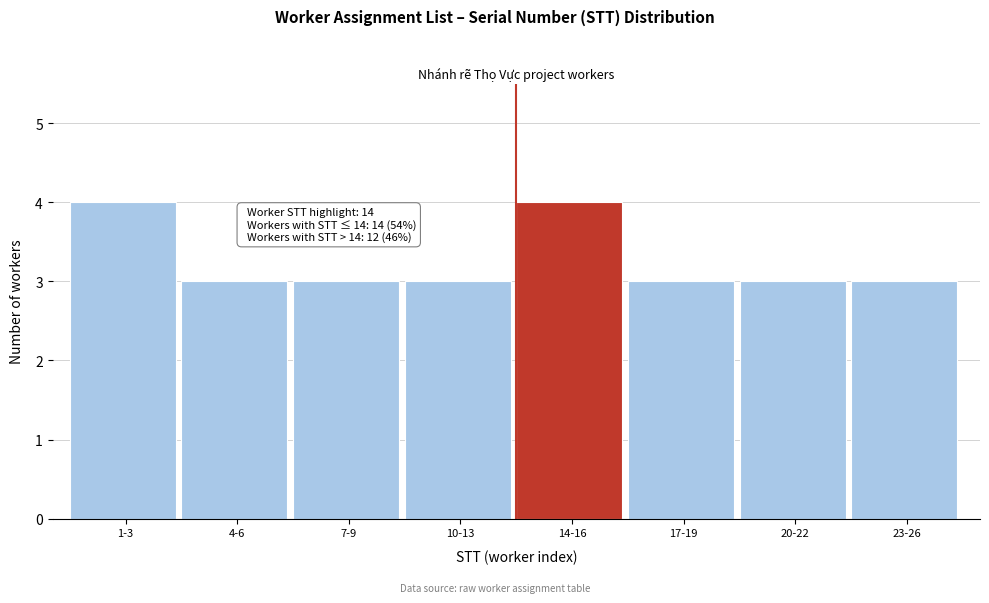

Reading left to right, what are all the values shown in this chart?

1-3=4	4-6=3	7-9=3	10-13=3	14-16=4	17-19=3	20-22=3	23-26=3